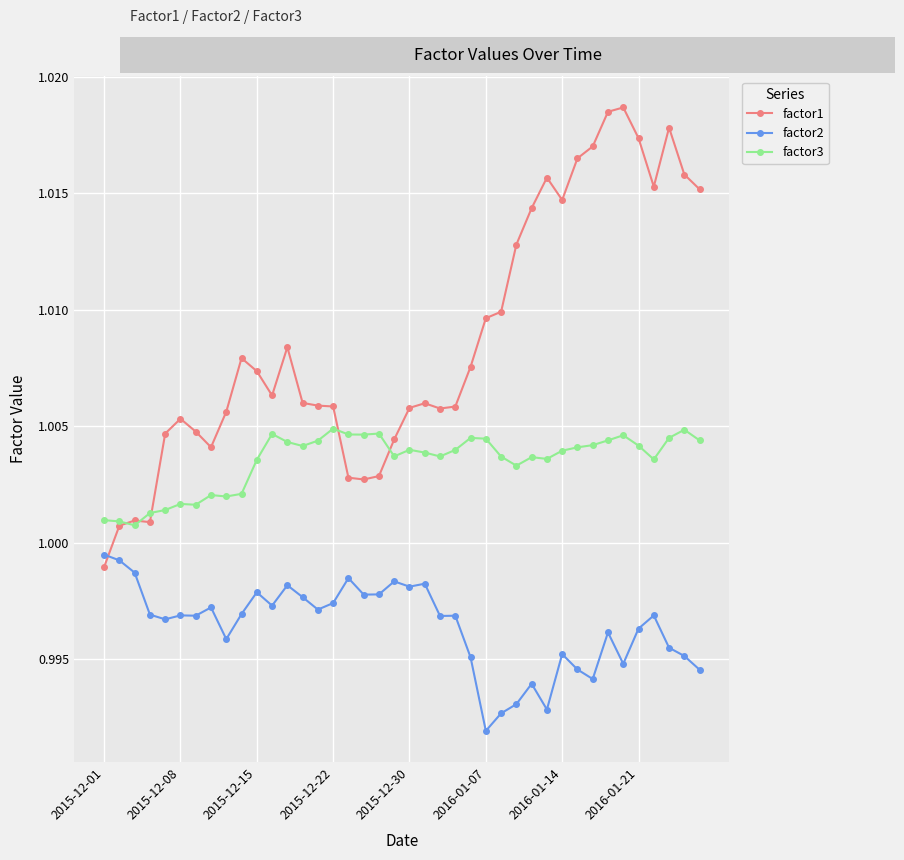

Which series has the largest total across all categories?

factor1